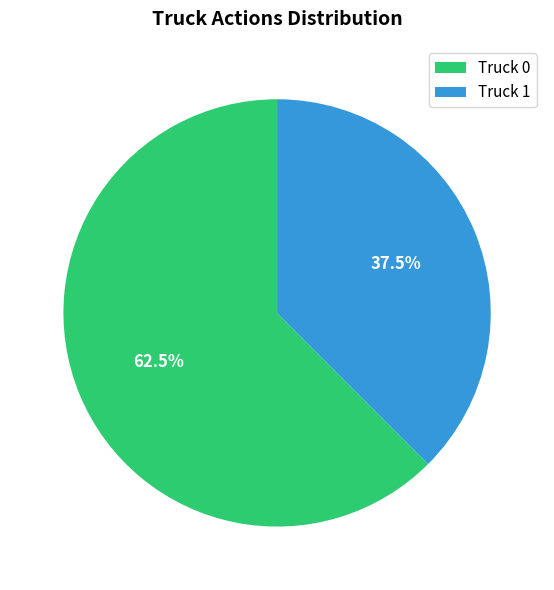

To the nearest percent, what is the difference between the largest and smallest slice percentages?

25%